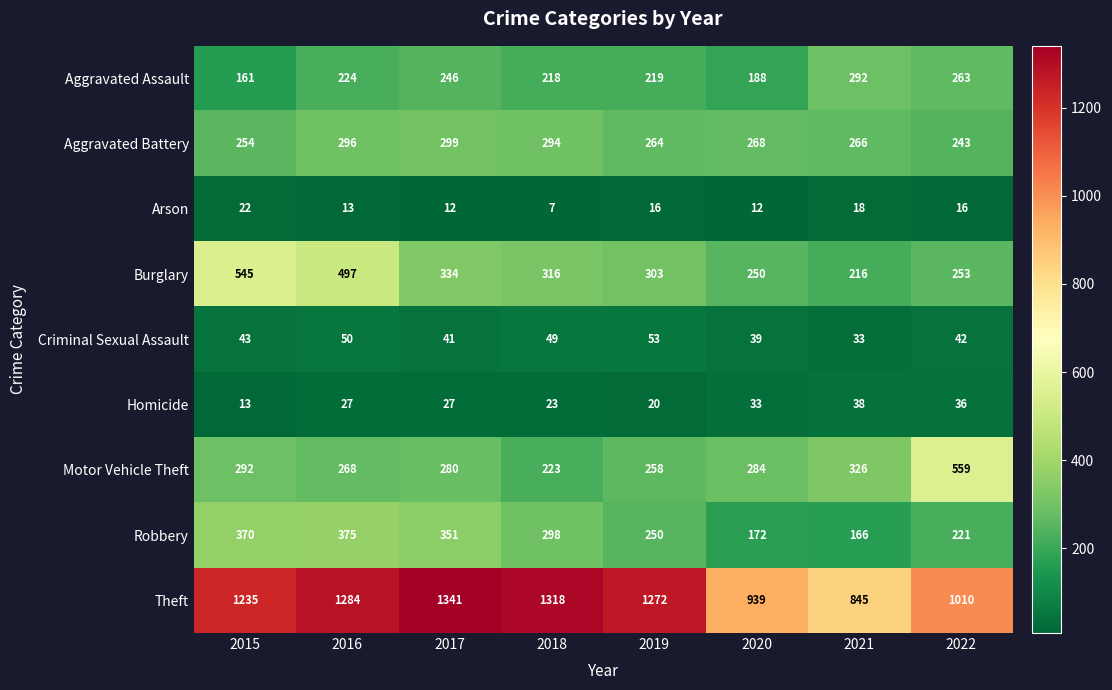

At how many categories does at least one series exceed 86?

8